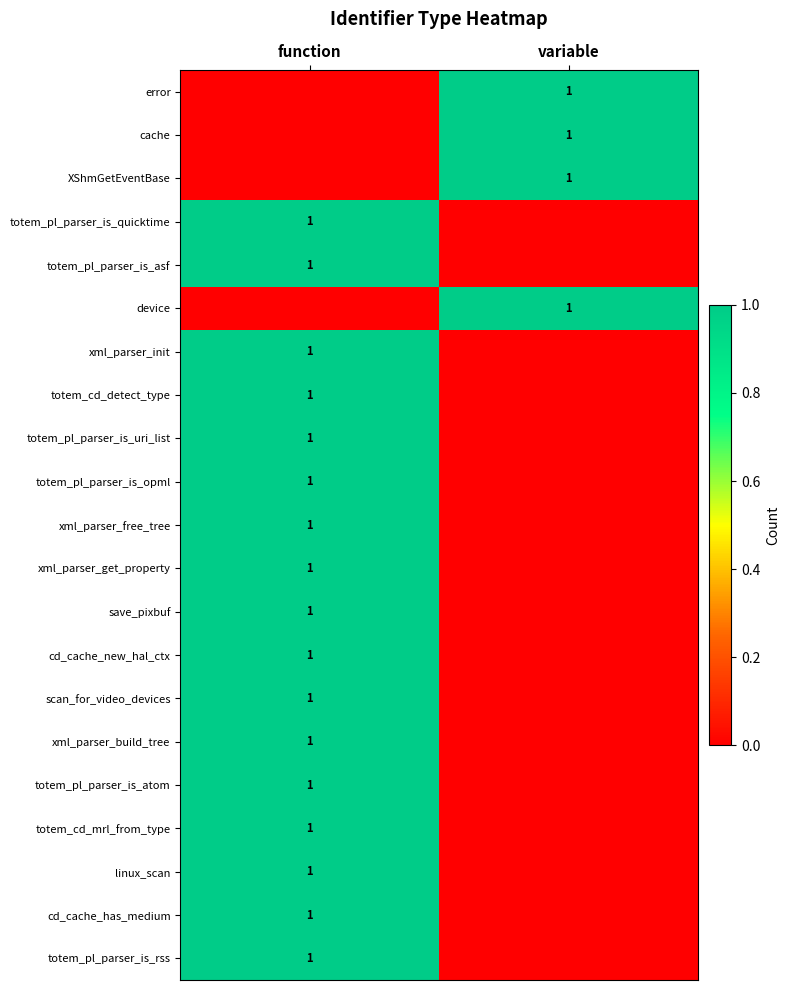

What is the greatest value displayed?

1